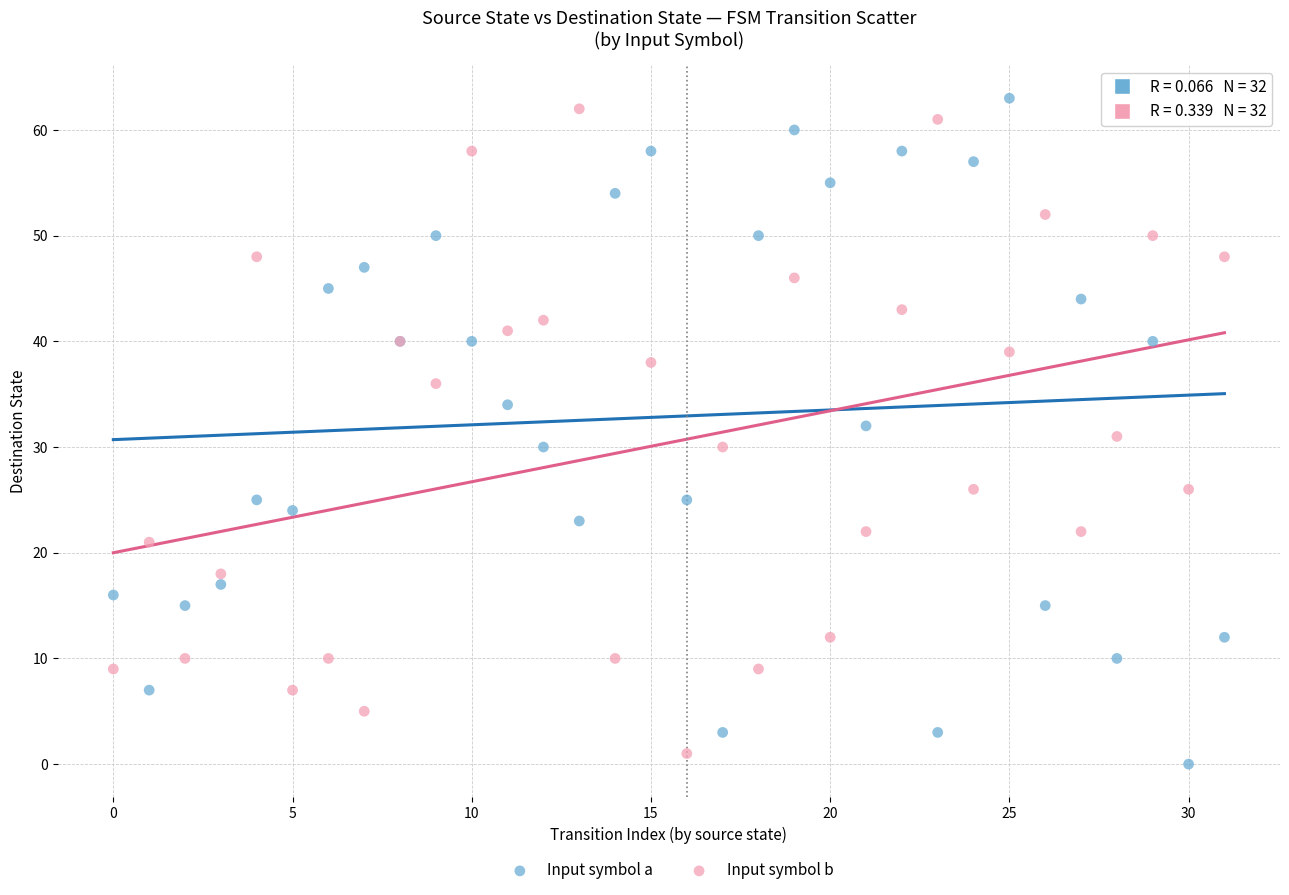

Which series reaches the minimum Y coordinate?

Input symbol a